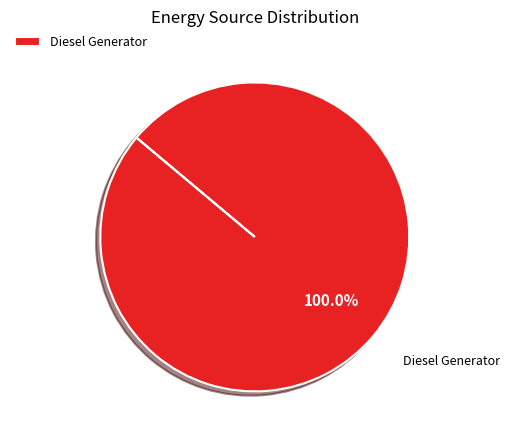

Rank the categories by value from lowest to highest.

Diesel Generator